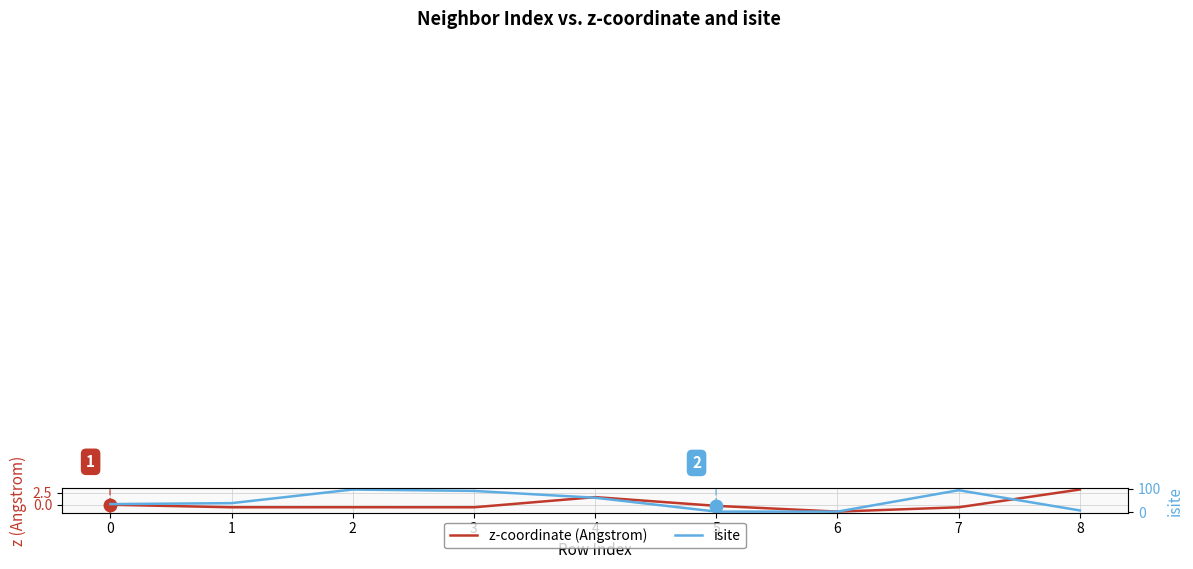

True or false: z-coordinate (Angstrom) and isite intersect in this chart.

False